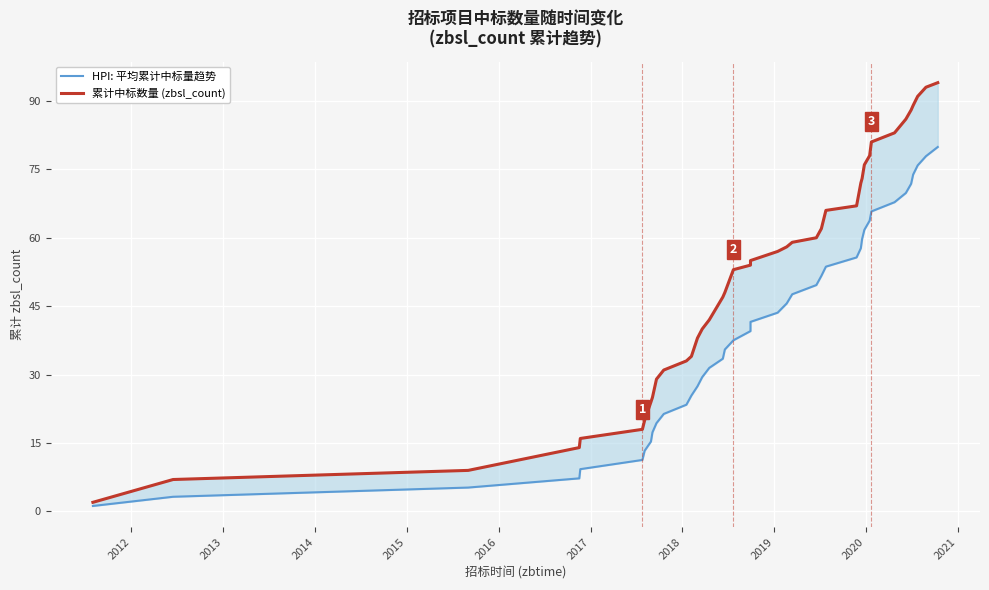

Reading left to right, list all the values displayed in this chart.

HPI: 平均累计中标量趋势: 1.2	3.2	5.2	7.3	9.3	11.3	13.3	15.3	17.3	19.4	21.4	23.4	25.4	27.4	29.5	31.5	33.5	35.5	37.5	39.5	41.6	43.6	45.6	47.6	49.6	51.6	53.7	55.7	57.7	59.7	61.7	63.8	65.8	67.8	69.8	71.8	73.8	75.9	77.9	79.9
累计中标数量 (zbsl_count): 2.0	7.0	9.0	14.0	16.0	18.0	20.0	24.0	25.0	29.0	31.0	33.0	34.0	38.0	40.0	42.0	47.0	48.0	53.0	54.0	55.0	57.0	58.0	59.0	60.0	62.0	66.0	67.0	72.0	73.0	76.0	78.0	81.0	83.0	86.0	88.0	89.0	91.0	93.0	94.0